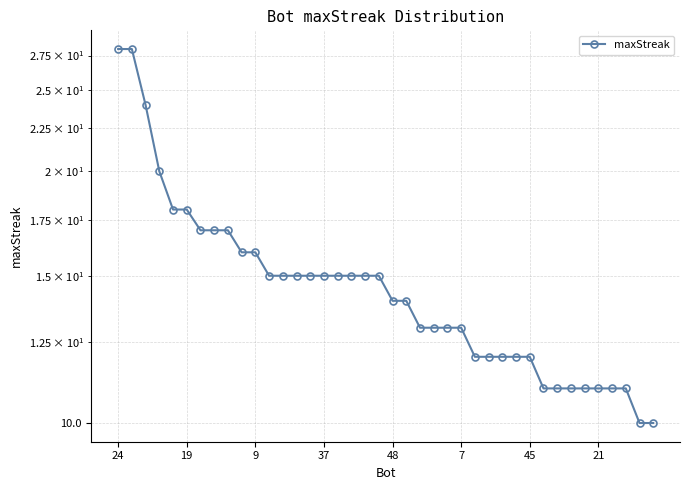

How many distinct data groups are displayed?

1